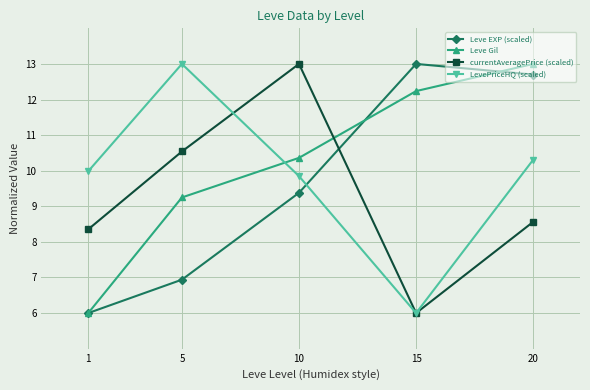

Reading right to left, extract all data points from this chart.

Leve EXP (scaled): 20=12.7	15=13.0	10=9.4	5=6.9	1=6.0
Leve Gil: 20=13.0	15=12.2	10=10.4	5=9.2	1=6.0
currentAveragePrice (scaled): 20=8.6	15=6.0	10=13.0	5=10.5	1=8.4
LevePriceHQ (scaled): 20=10.3	15=6.0	10=9.8	5=13.0	1=10.0